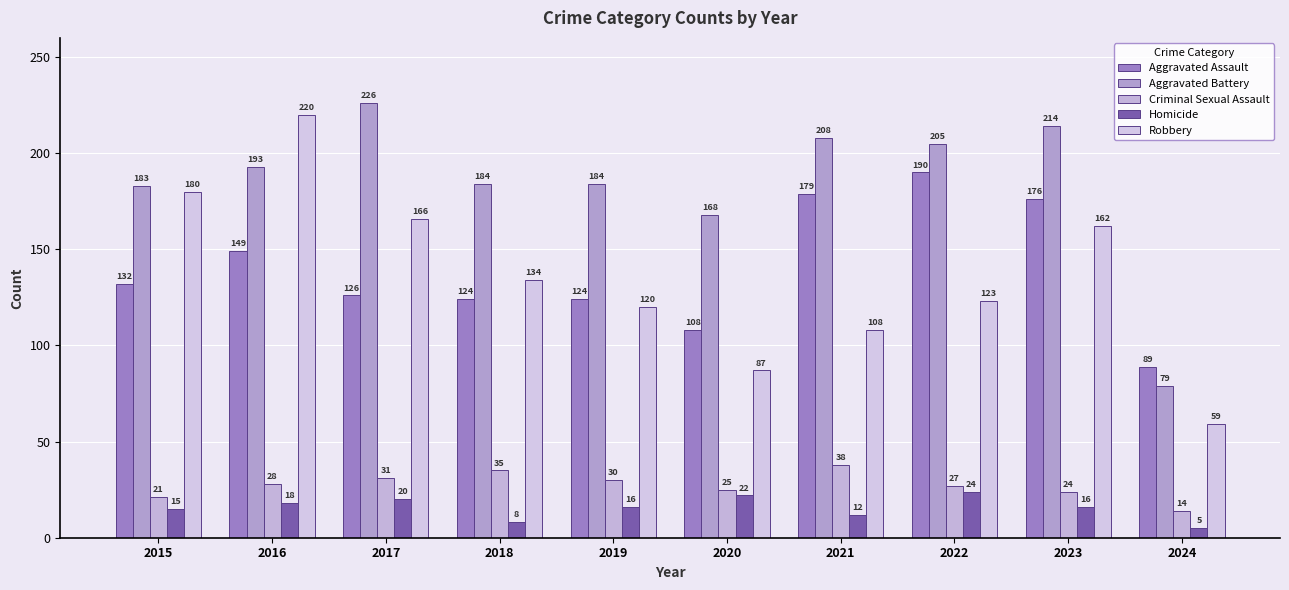

What is the difference between the second highest and second lowest values in the Robbery series?

93